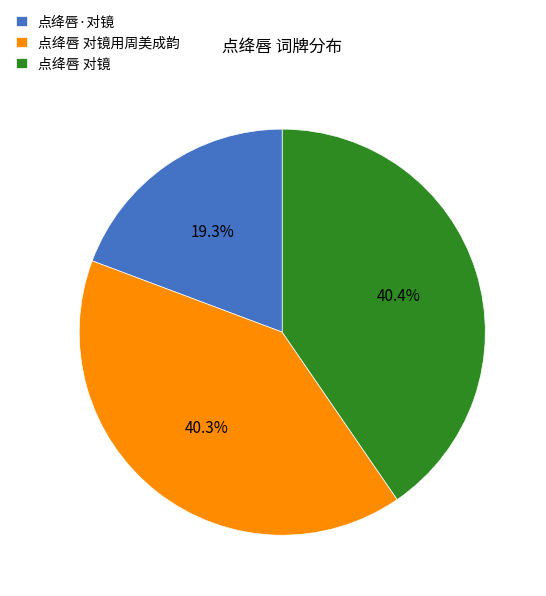

Does any single category account for the majority?

No